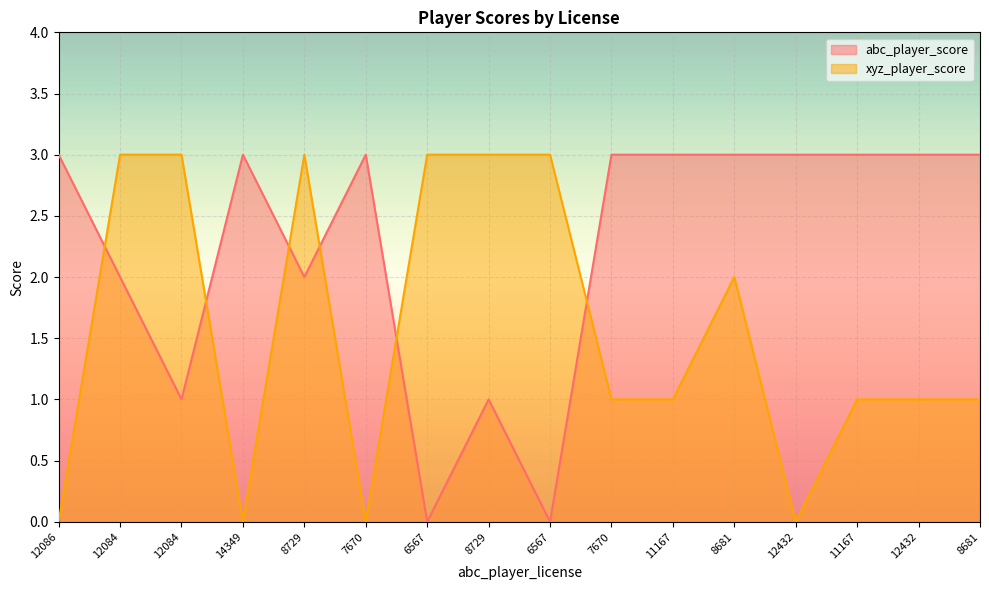

At which label is abc_player_score closest to 1?

12084